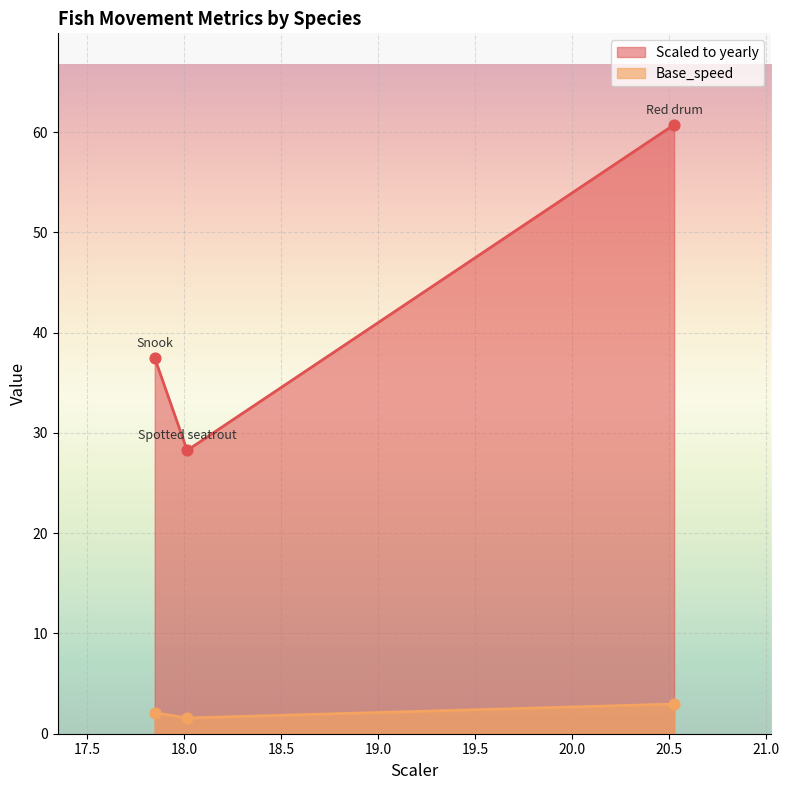

Which series has the widest spread of Y values?

Scaled to yearly